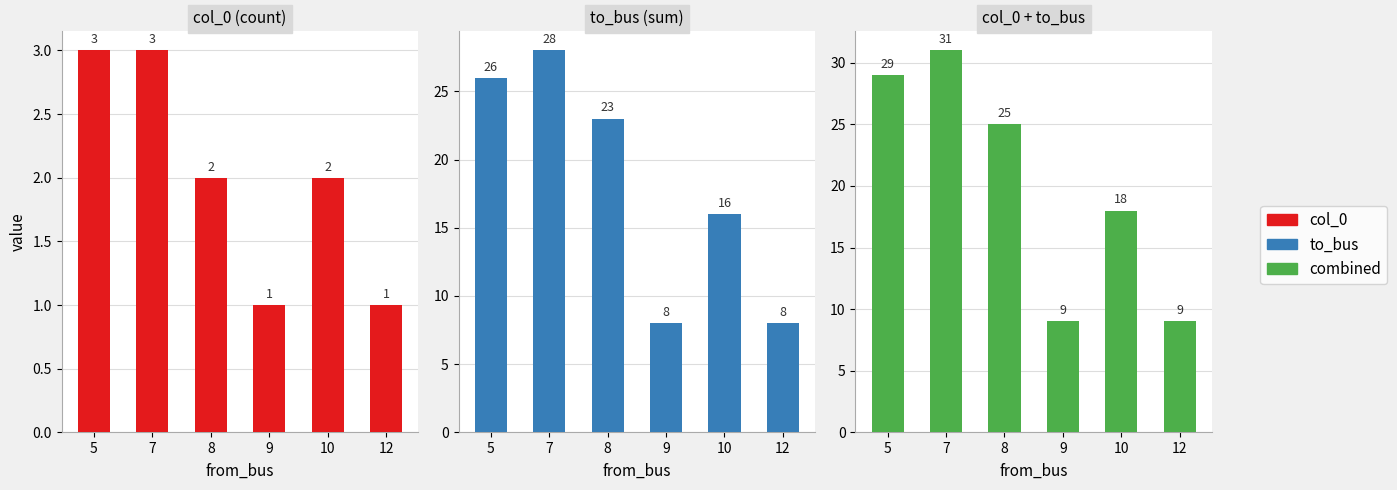

How many categories are shown in the chart?

6